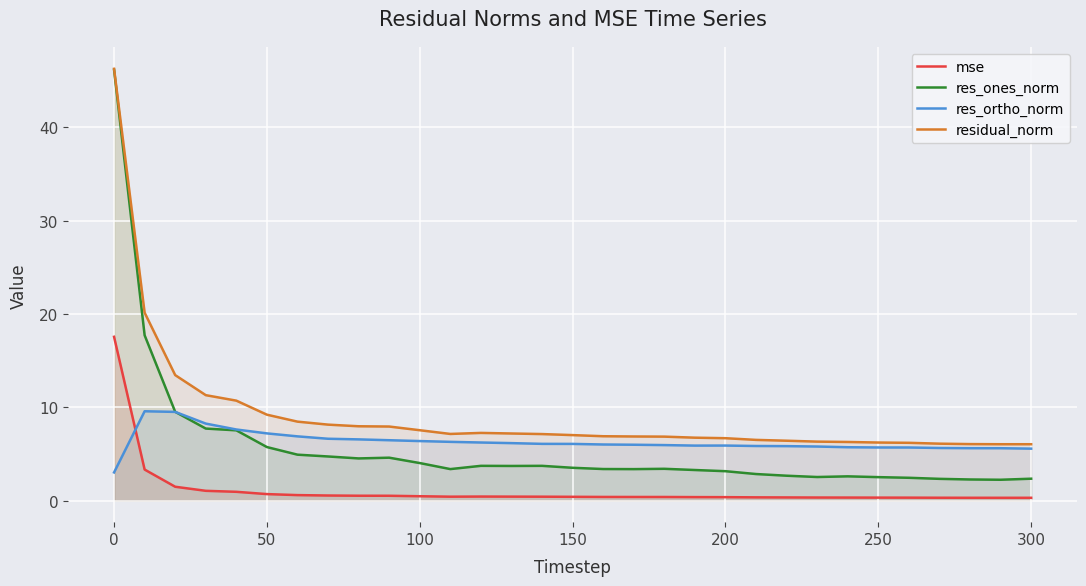

Which series has the widest spread of values?

res_ones_norm